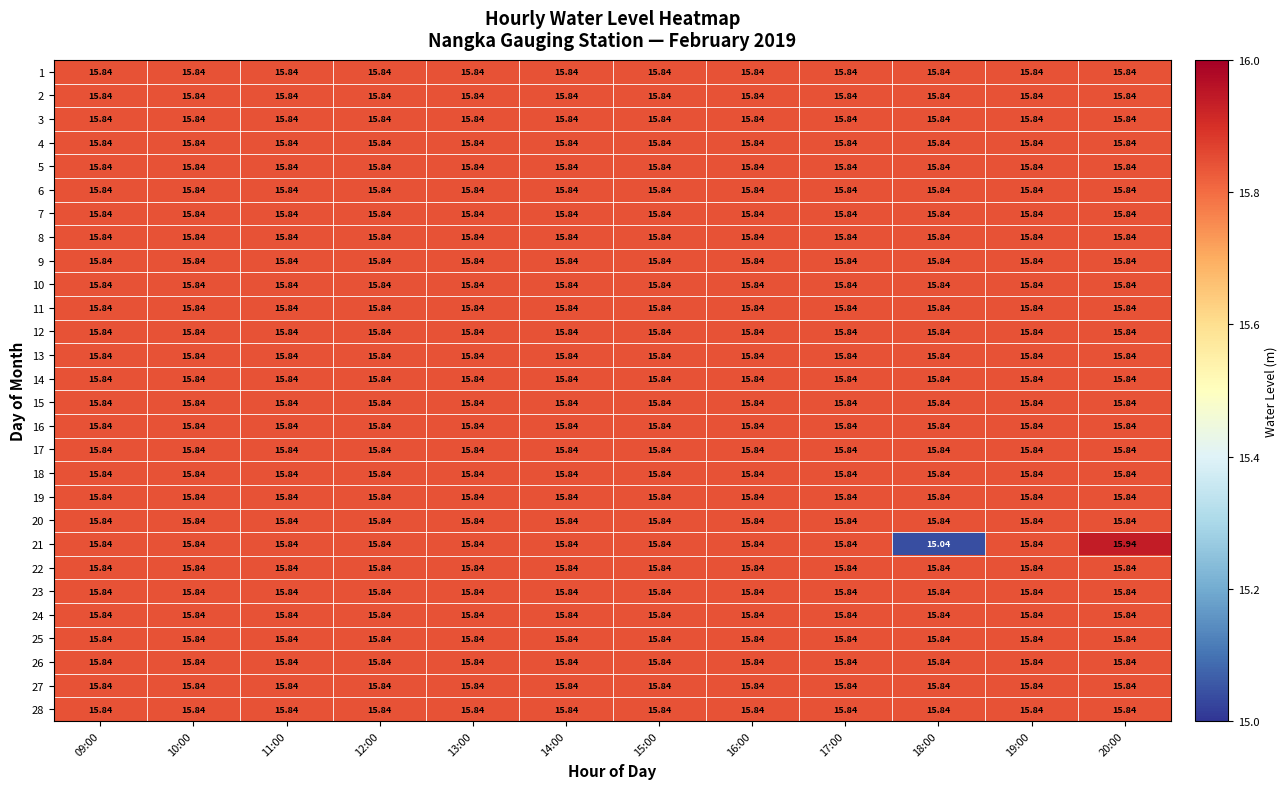

Between 14:00 and 18:00, which is larger?

14:00